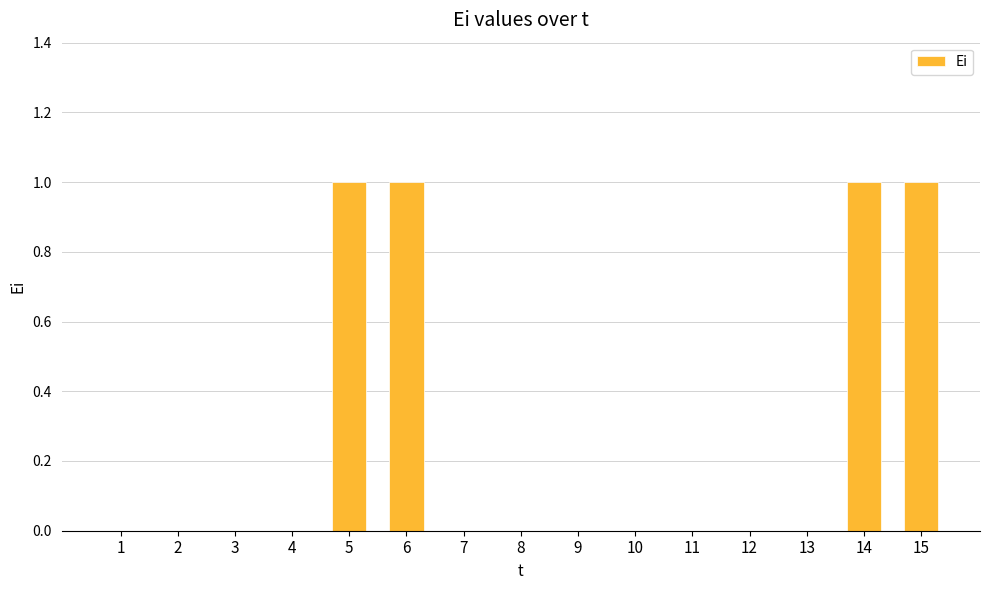

What is the difference between the values at 7 and 15?

1